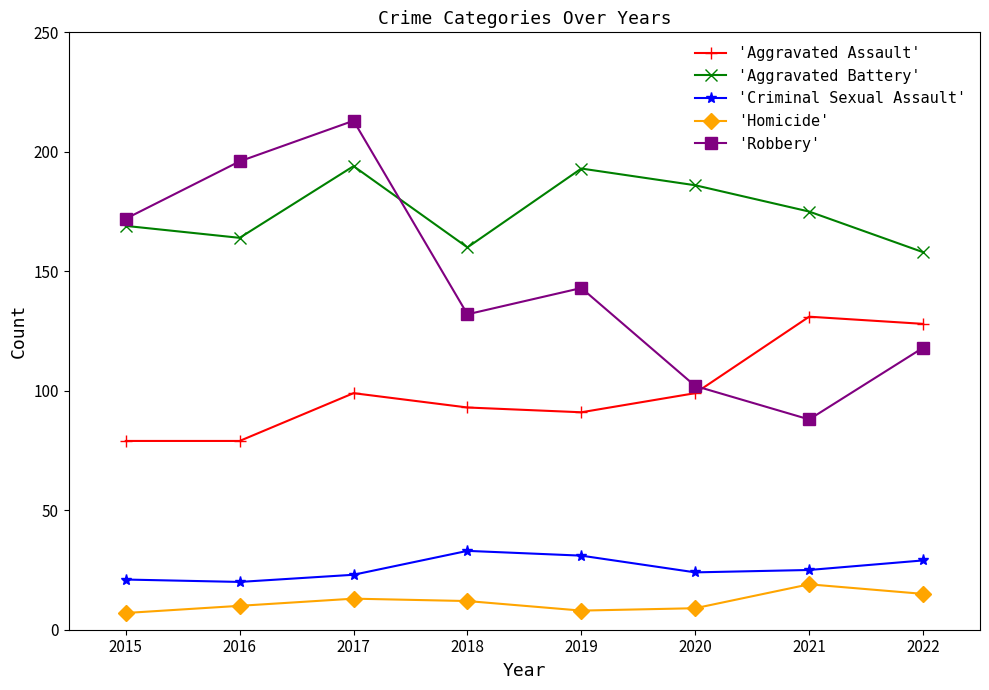

What is the total value across all series at 2016?

469